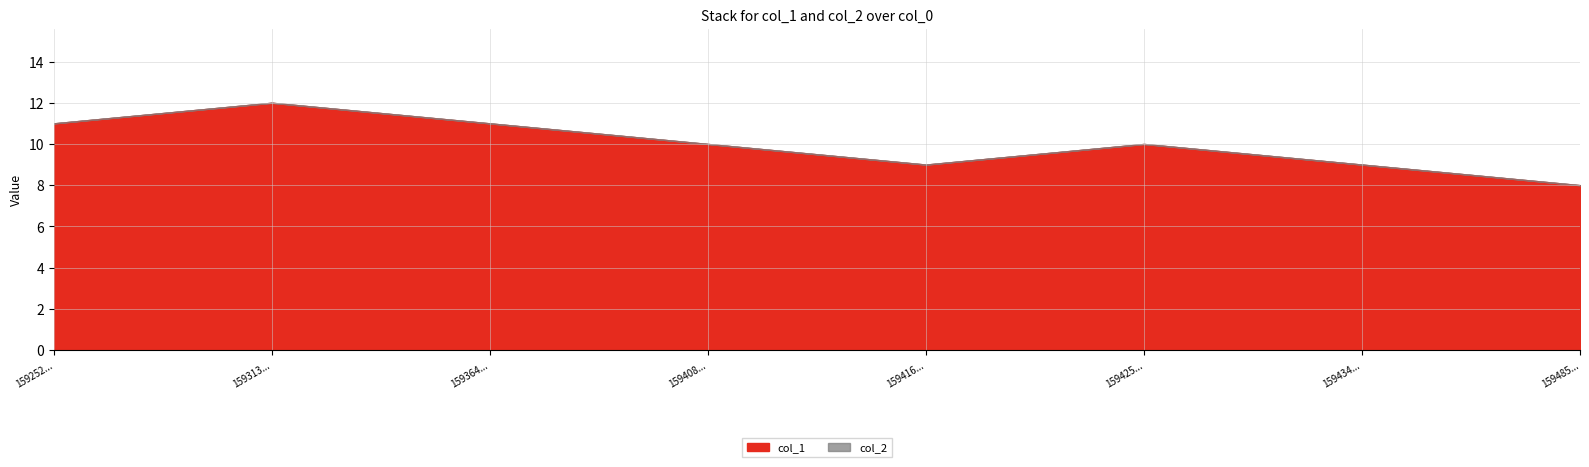

At how many categories does at least one series exceed 1?

8